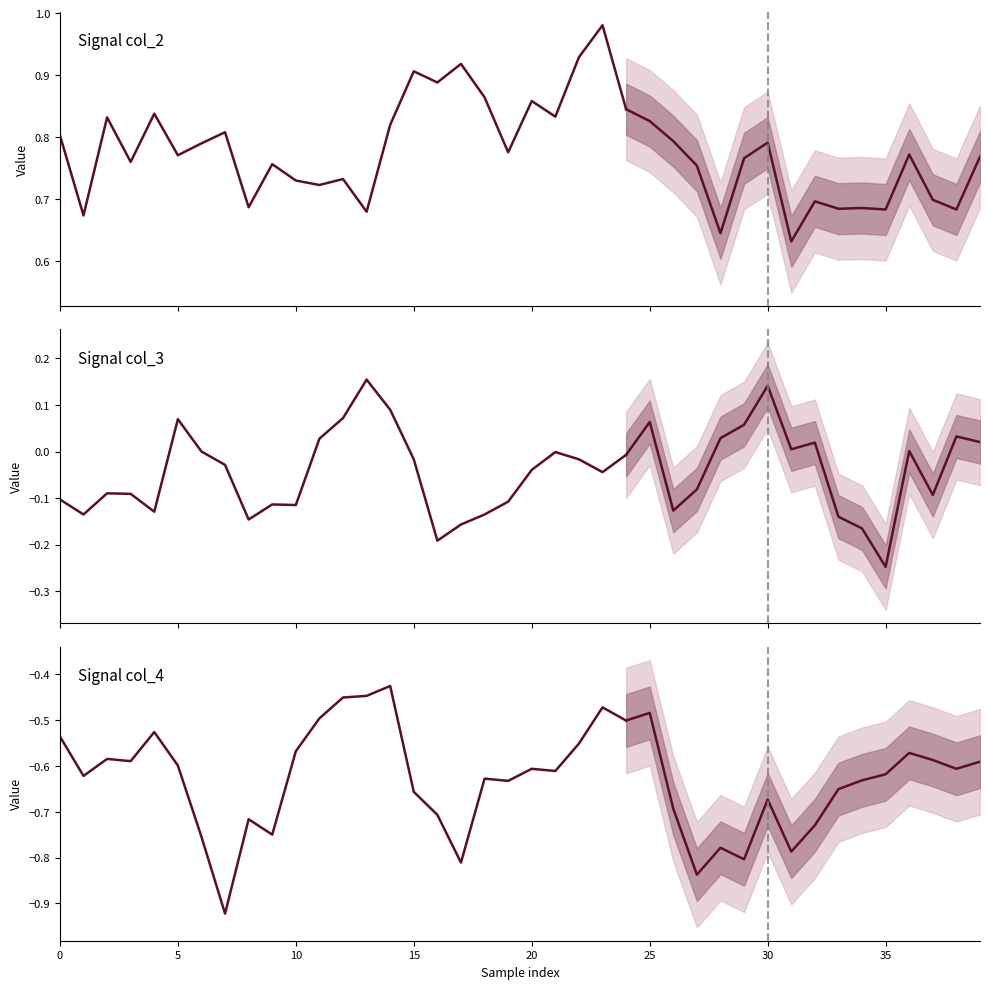

True or false: col_2 and col_4 cross at least once.

False